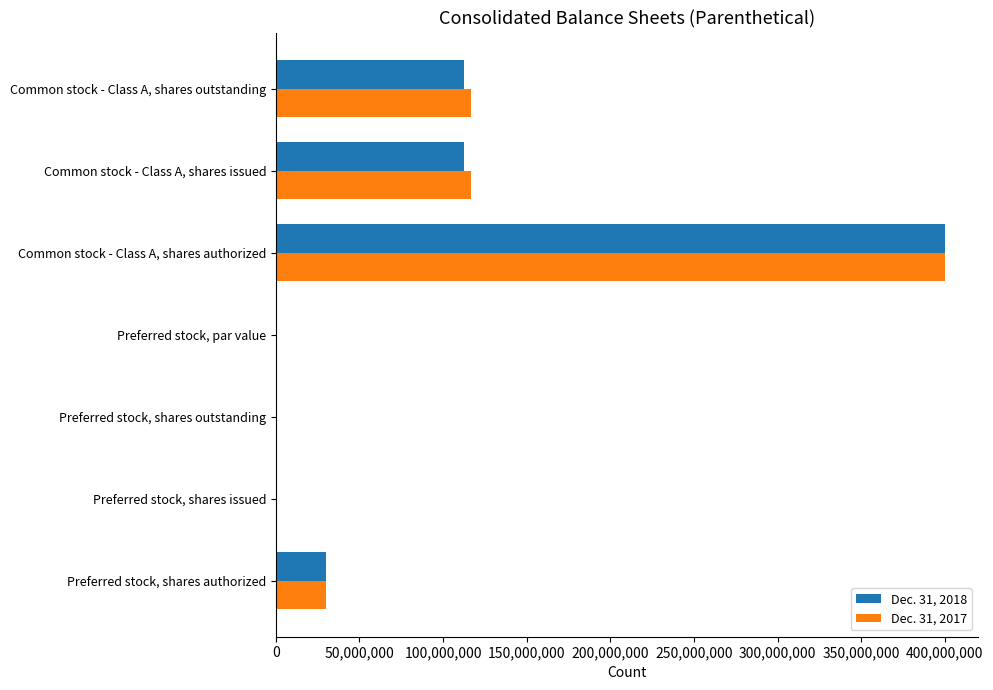

Which series changed the most between Preferred stock, shares outstanding and Common stock - Class A, shares outstanding?

Dec. 31, 2017